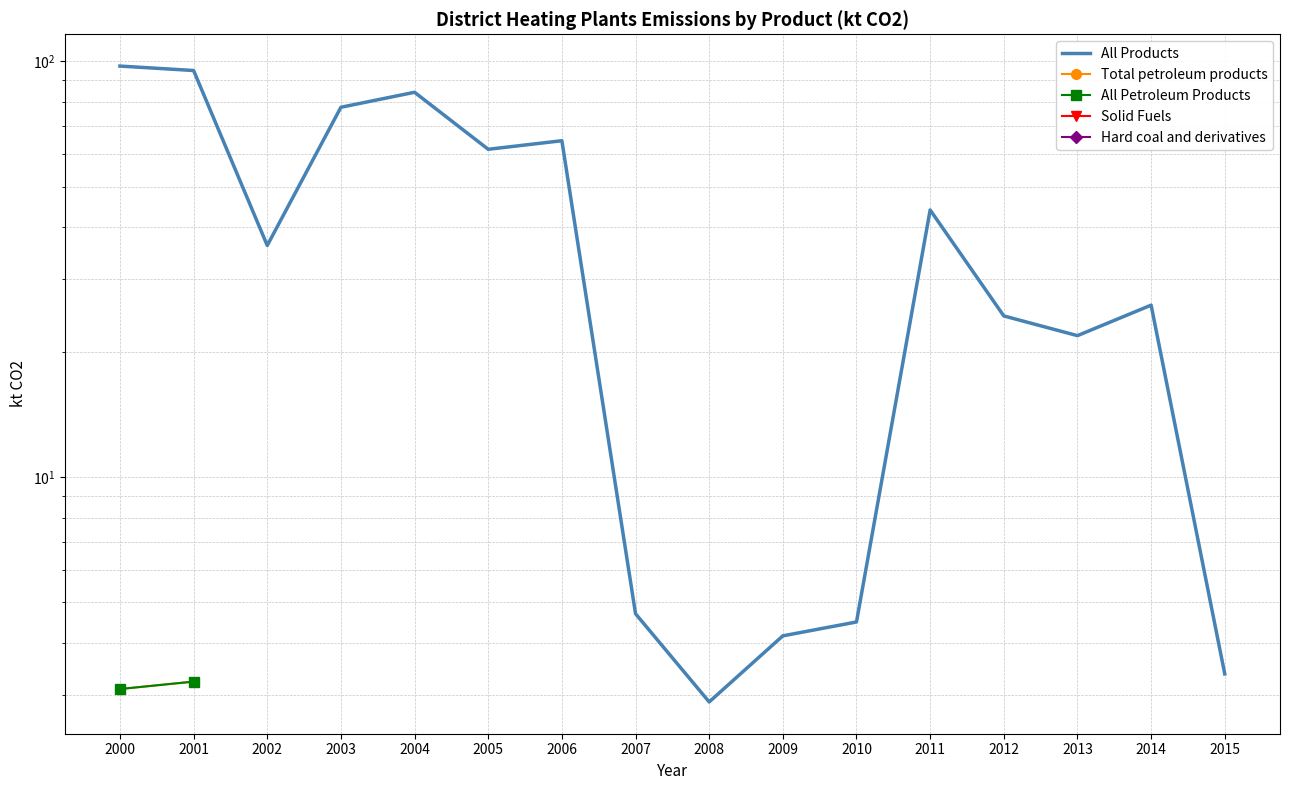

True or false: Solid Fuels and Total petroleum products cross at least once.

False